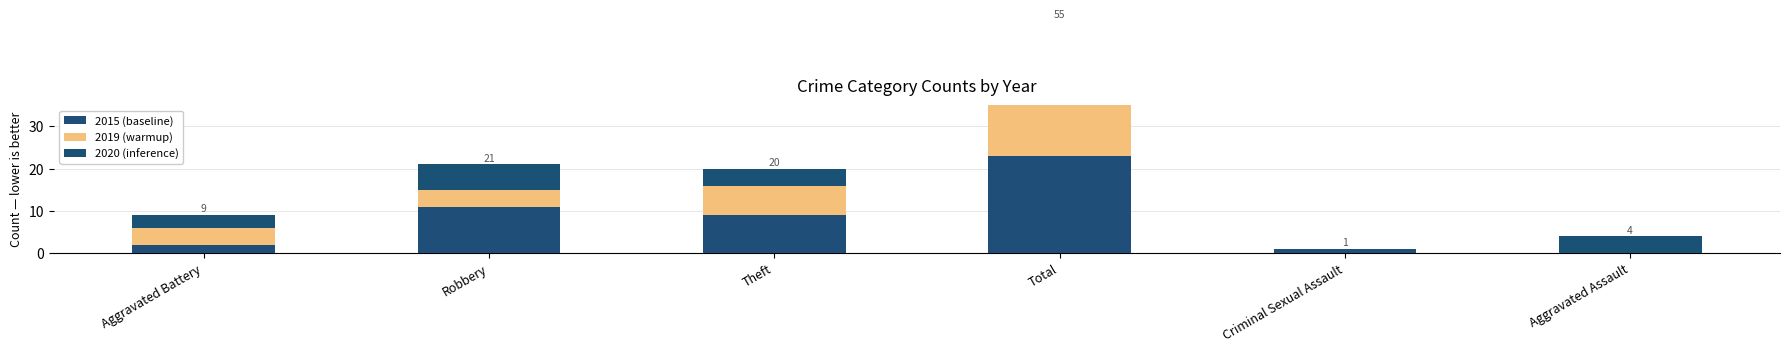

Is it true that 2019 (warmup) equals 0 at Aggravated Assault?

True